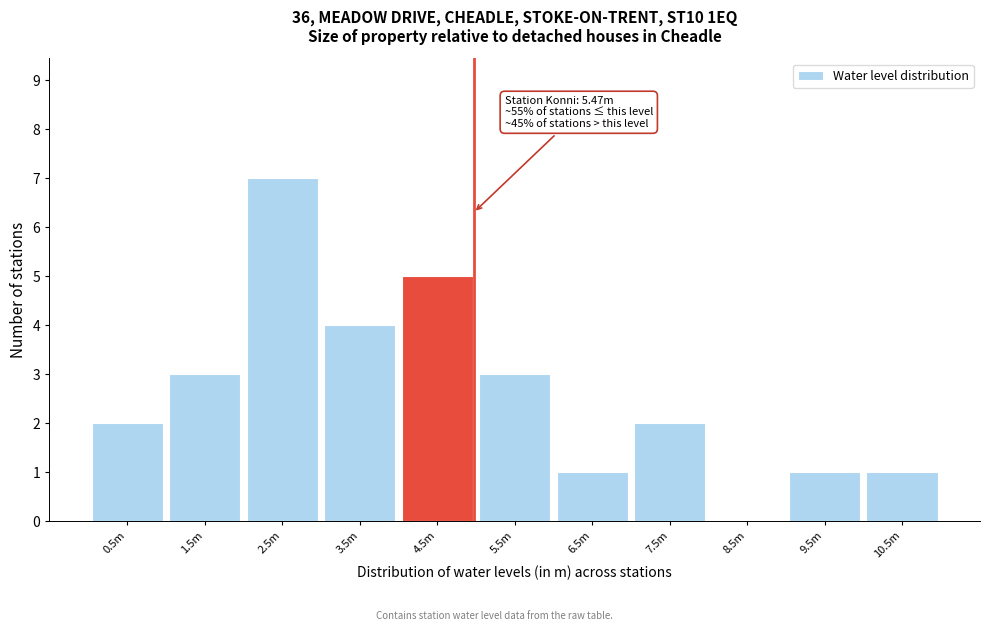

Reading left to right, what are all the values shown in this chart?

0.5m=2	1.5m=3	2.5m=7	3.5m=4	4.5m=5	5.5m=3	6.5m=1	7.5m=2	8.5m=0	9.5m=1	10.5m=1